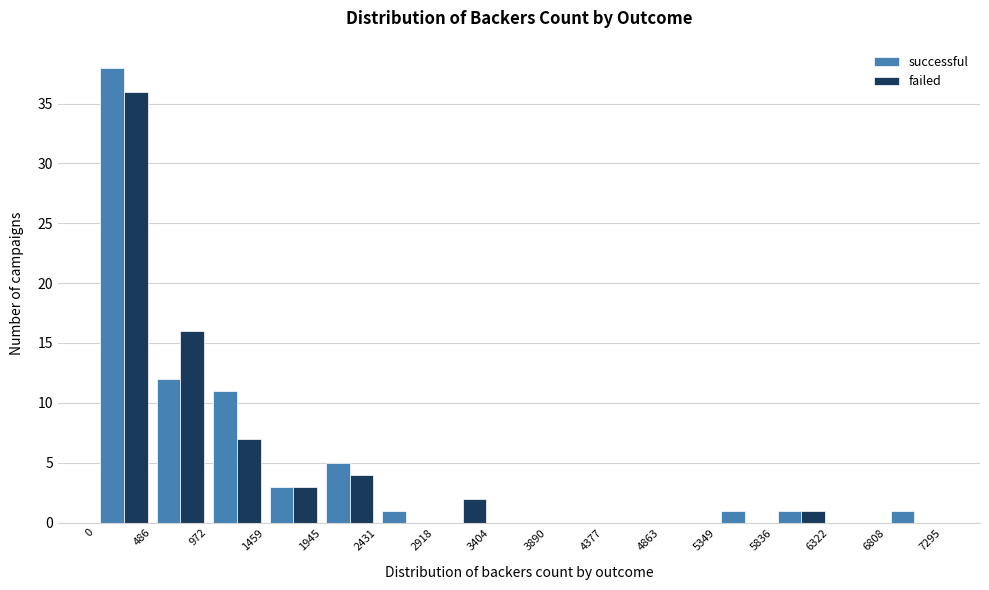

What is the height of the successful bar covering 5349 to 5836 on the x-axis? The values are not printed on the chart, so give them approximately, as read against the axis.

1